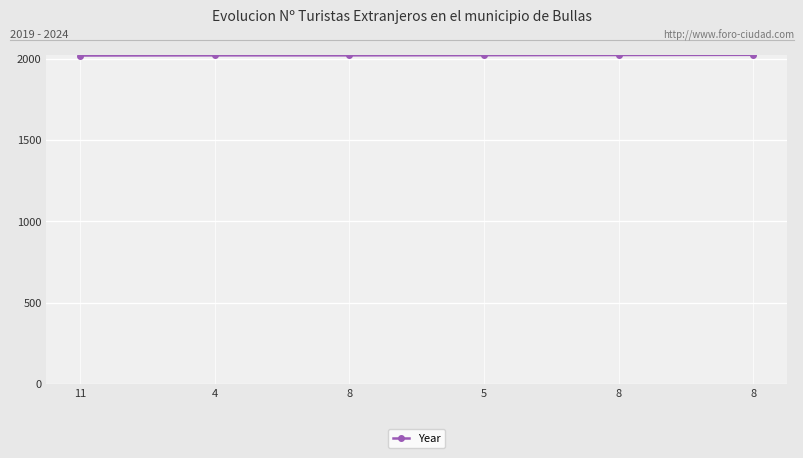

What is the change in value from 11 to 4?

+1